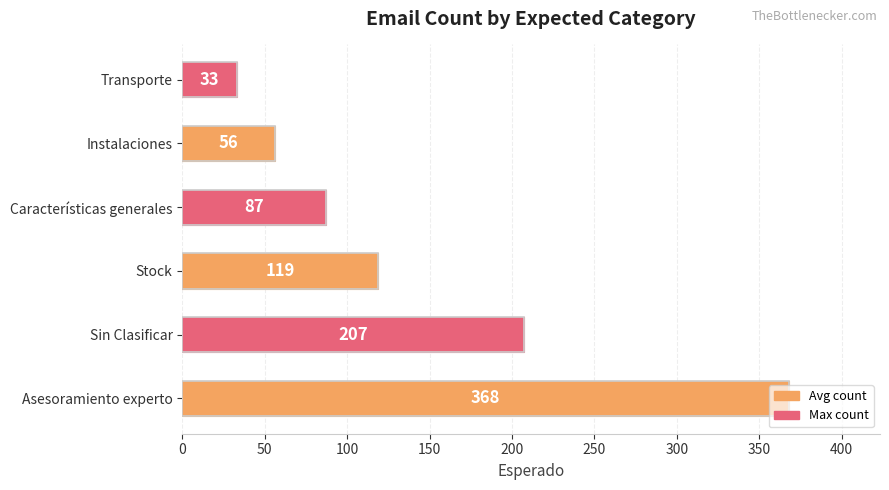

Read the value at Instalaciones, to the nearest 50.

50